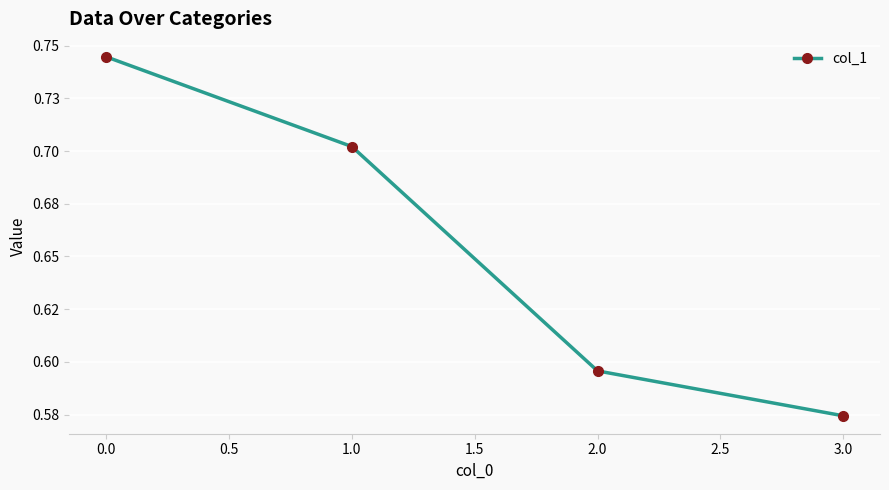

Is this an area chart (filled region under the line)?

No